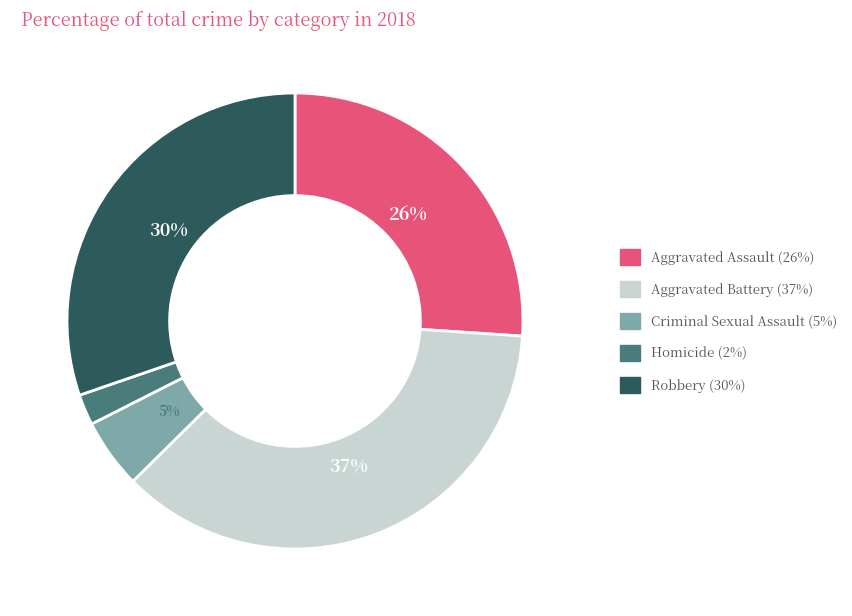

To the nearest percent, what is the combined percentage of Homicide and Aggravated Assault?

28%